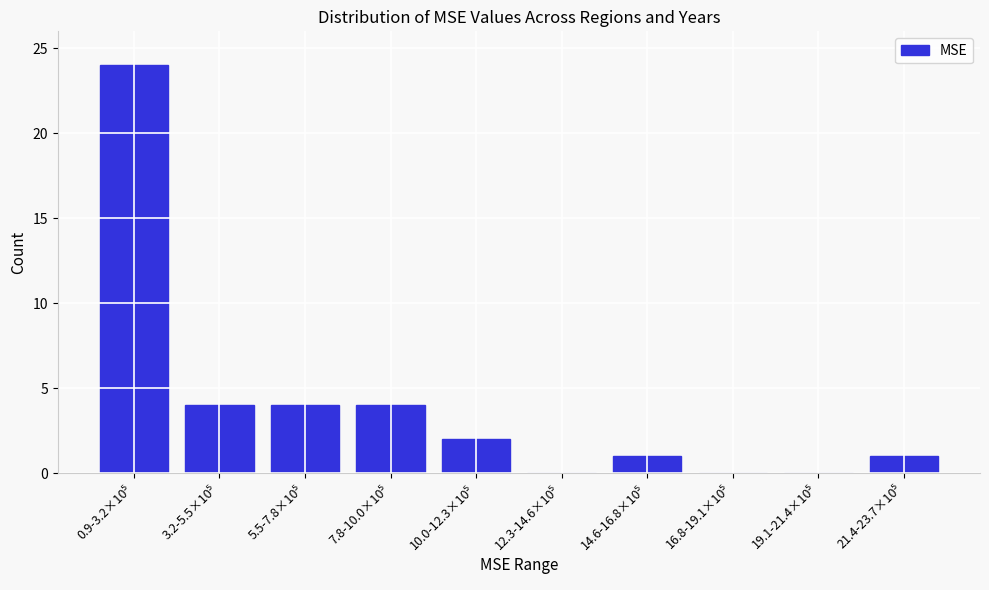

What is the maximum value shown in the chart?

24